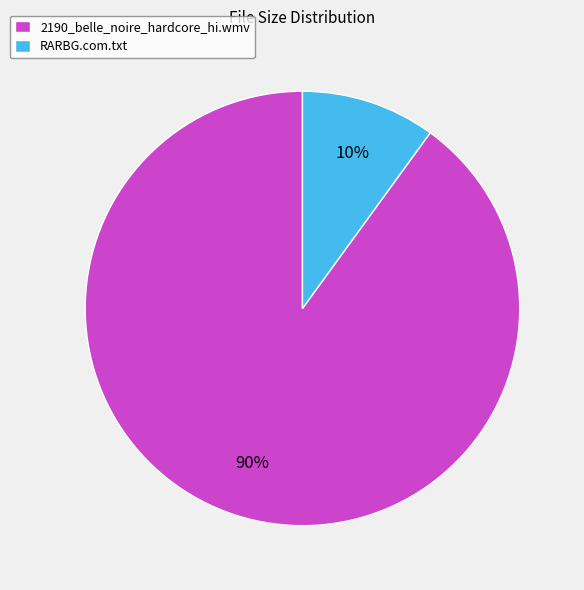

Is the sum of RARBG.com.txt and 2190_belle_noire_hardcore_hi.wmv greater than half?

Yes